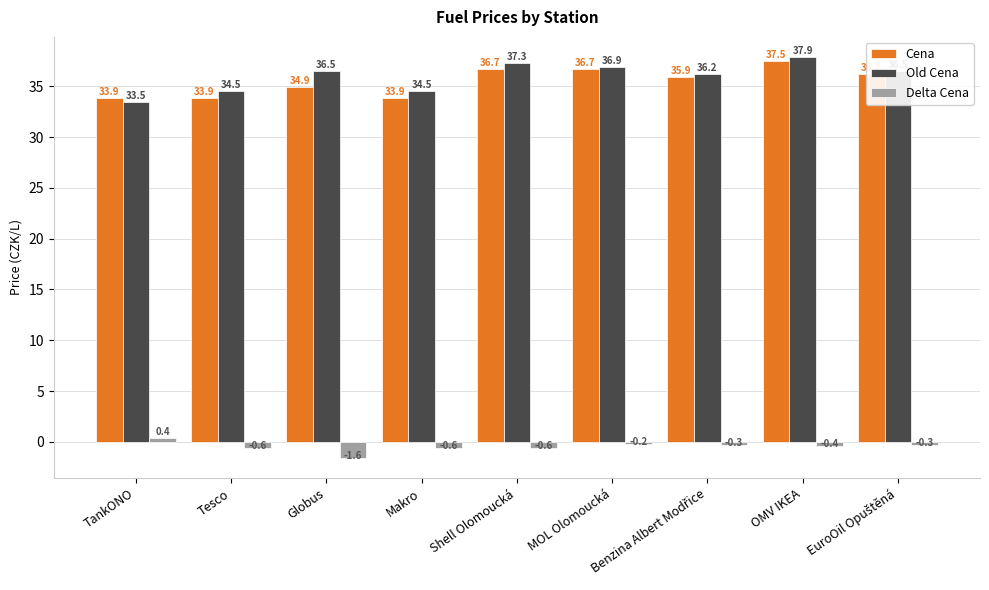

What is the value of the Delta Cena bar at the 7th from the left?

-0.3